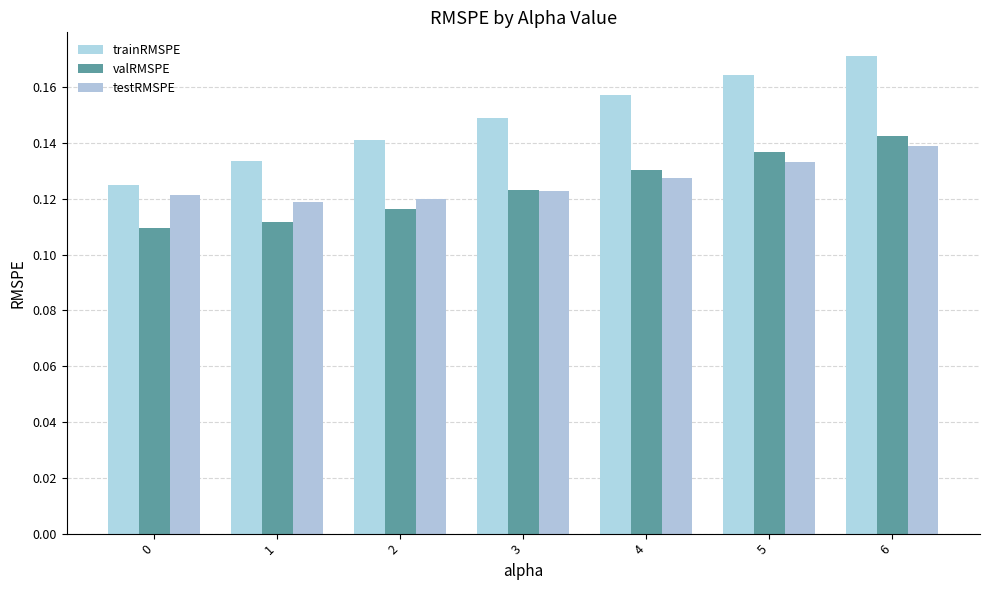

List the labels in order of testRMSPE value, smallest first.

1, 2, 0, 3, 4, 5, 6